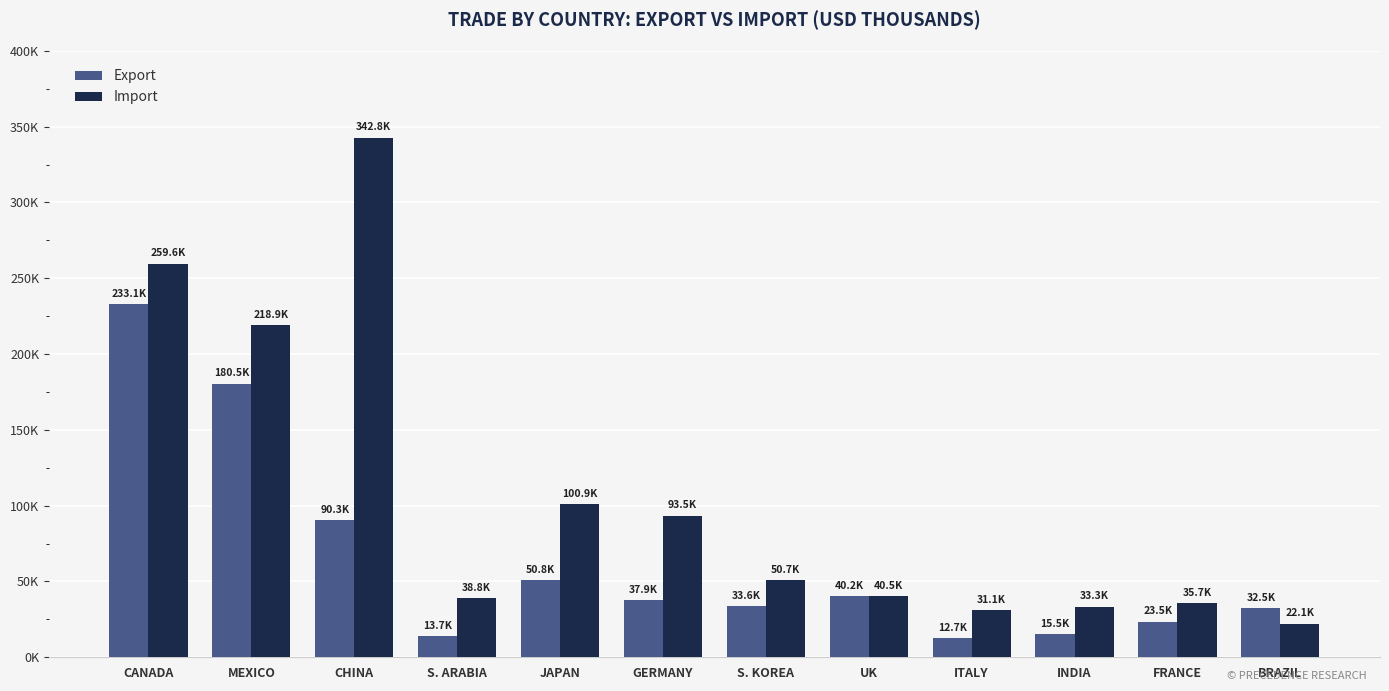

Does the chart contain stacked bars?

No